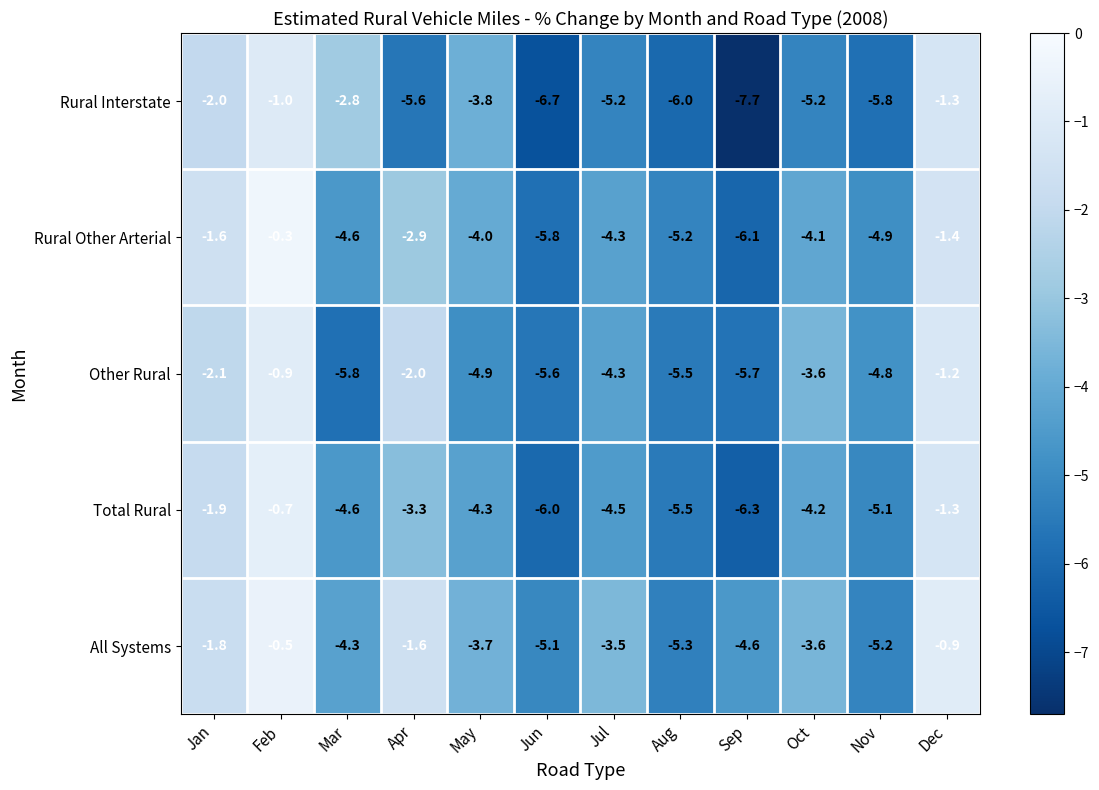

What is the total value across all series at Nov?

-25.8